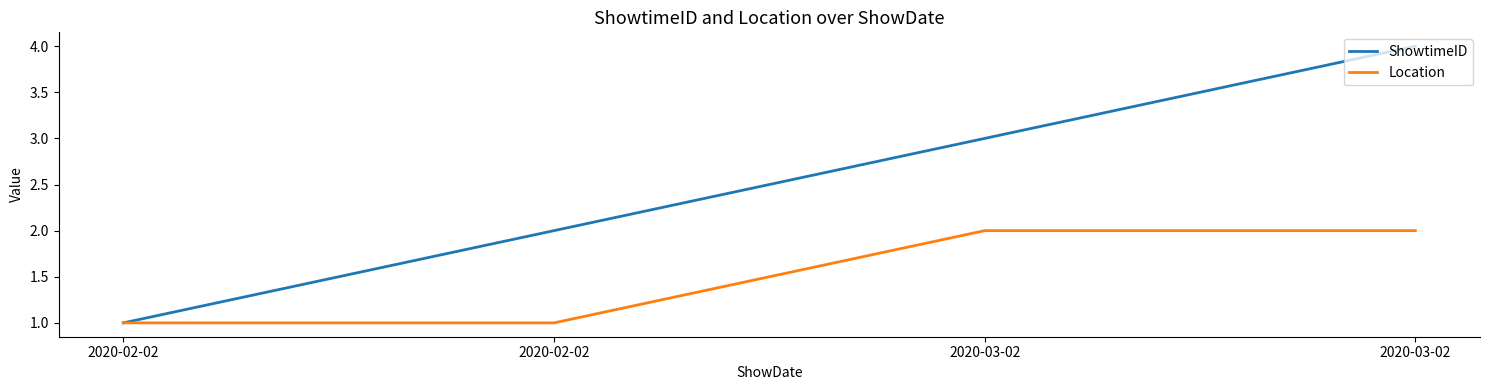

What are all the series names shown in the legend?

ShowtimeID, Location